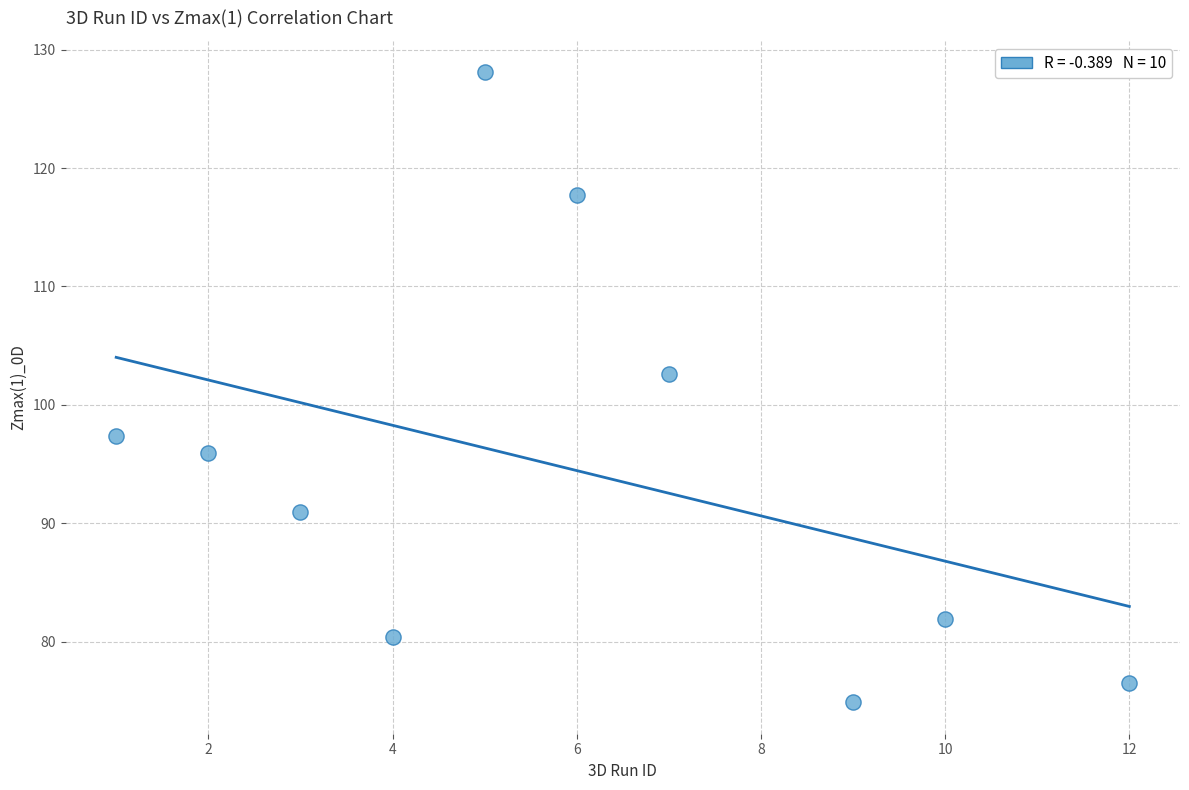

What Y value in the scatter plot is closest to 101?

102.6